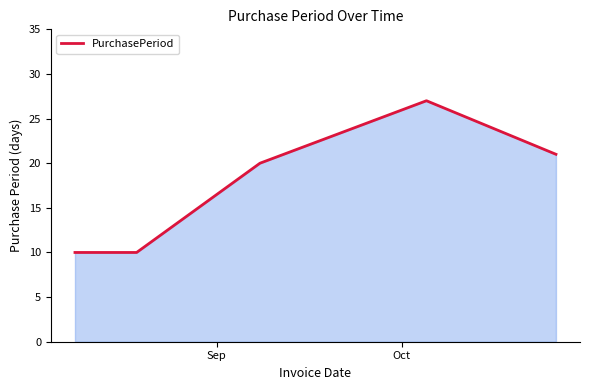

What is the smallest value displayed?

10